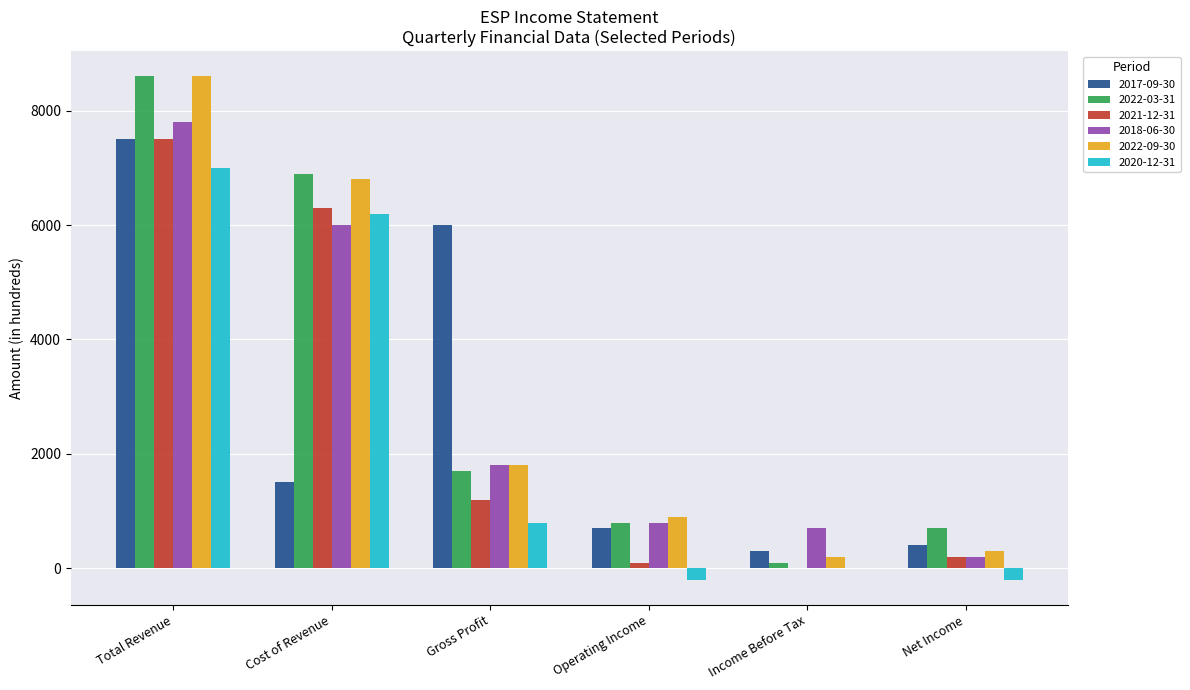

What is the total value across all series at Cost of Revenue?

33700